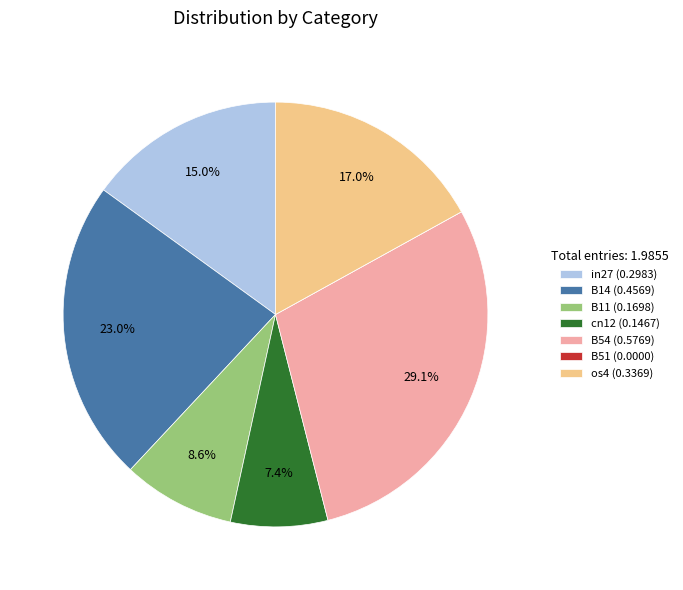

Does B11 (0.1698) represent more than half of the total?

No